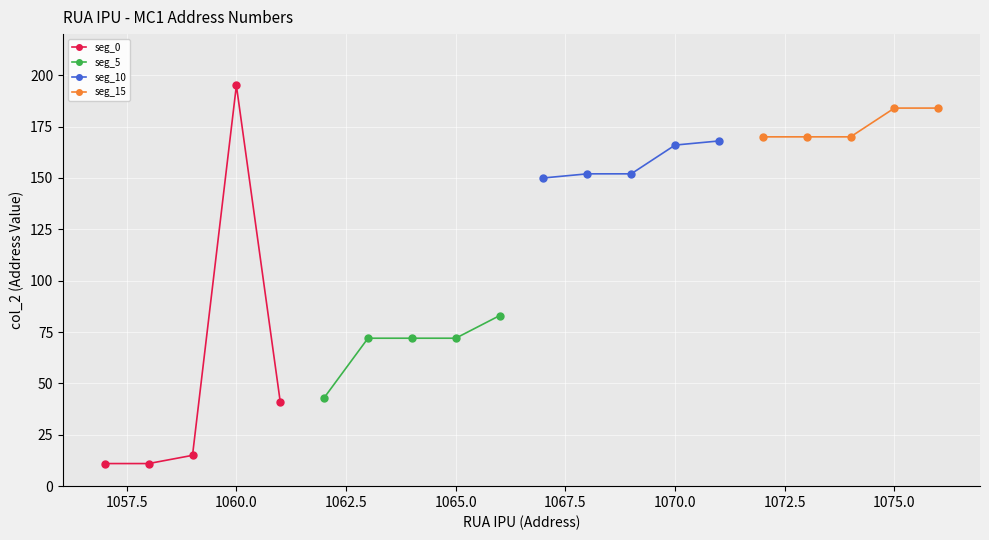

What is the value of the seg_15 point at the 2nd from the left?

170